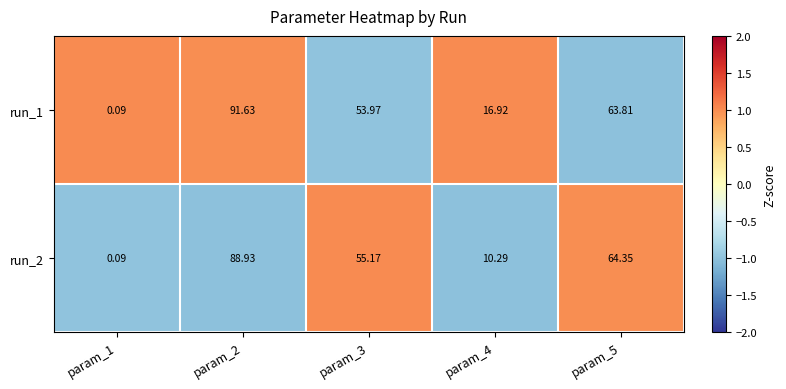

Is the value of run_1 at param_4 greater than the value of run_2 at param_5?

No